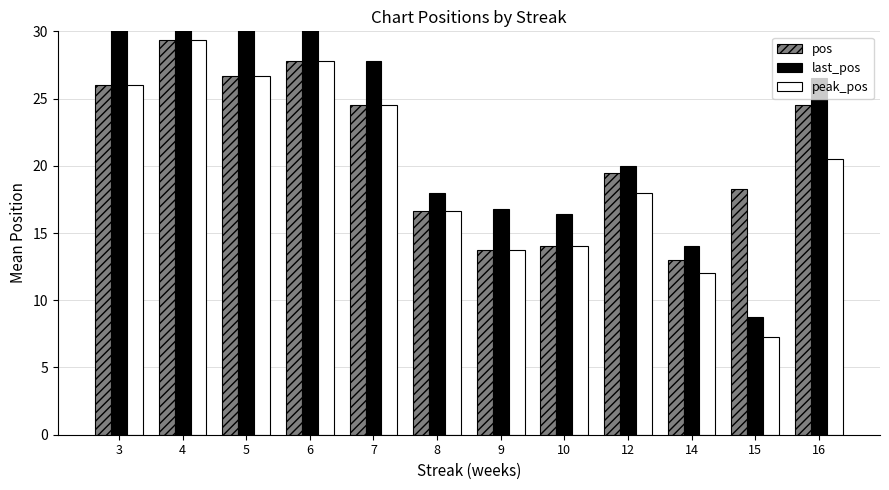

What are all the series names shown in the legend?

pos, last_pos, peak_pos